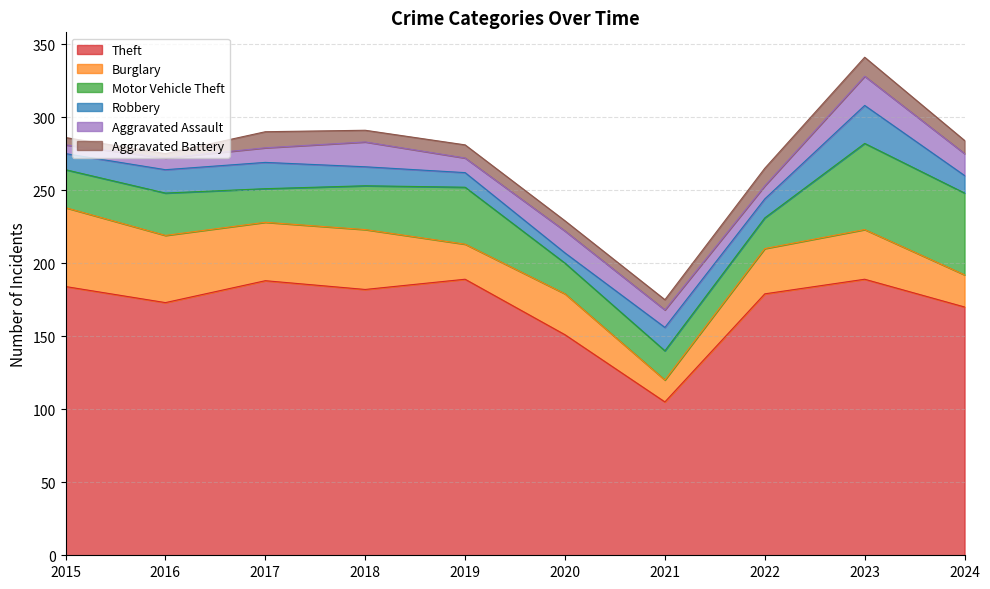

How many lines are shown in the chart?

6